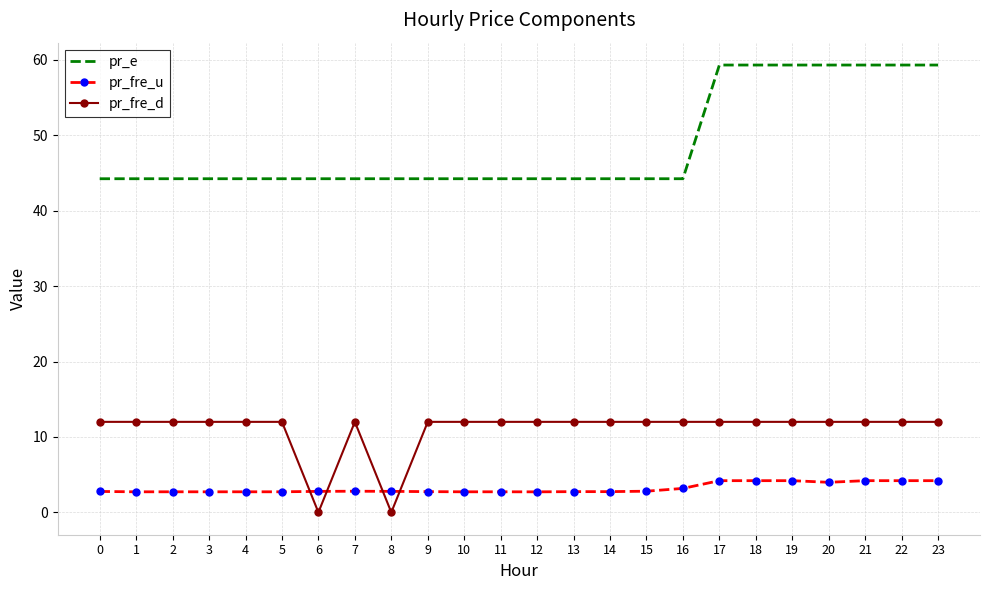

The value of pr_e at 22 is 12.6. True or false?

False